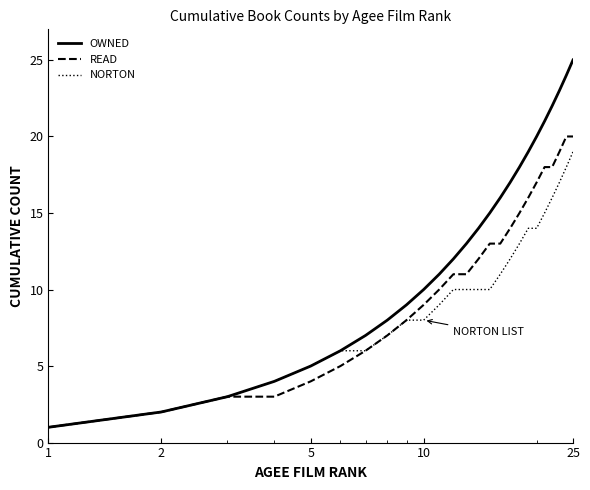

What are all the series names shown in the legend?

OWNED, READ, NORTON